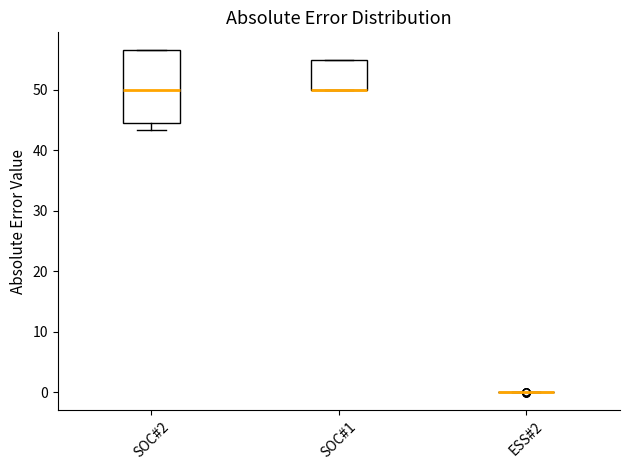

Reading left to right, read every box against the y-axis: the position of its median line, the range the box covers, and the ends of its whiskers. The values are not printed on the chart, so give them approximately, as read against the axis.

SOC#2: median 50, box 45 to 57, whiskers 43 to 57
SOC#1: median 50 (drawn on the box's lower edge), box 50 to 55, whiskers 50 to 55
ESS#2: box collapsed to a line at 0, whiskers 0 to 0